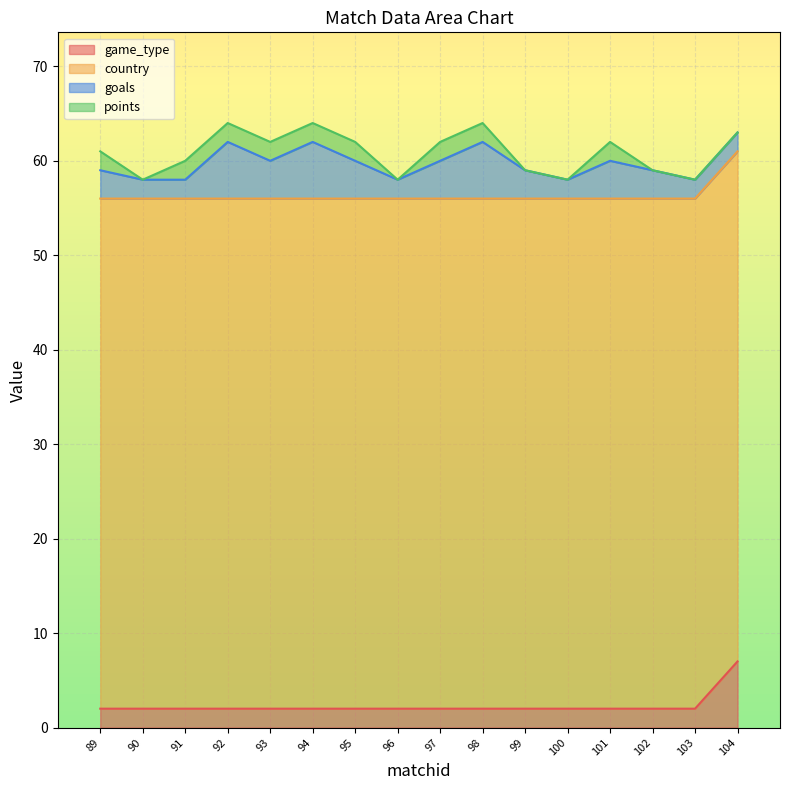

True or false: points has more than 2 points higher than both neighbors.

False